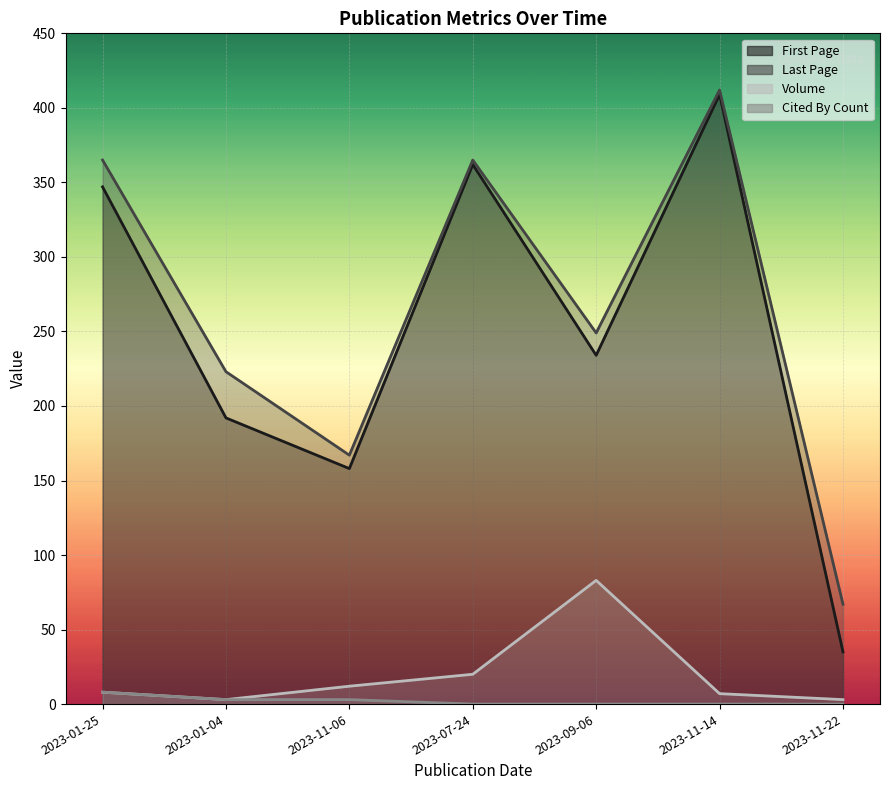

At which category does first_page reach its first local peak?

2023-07-24